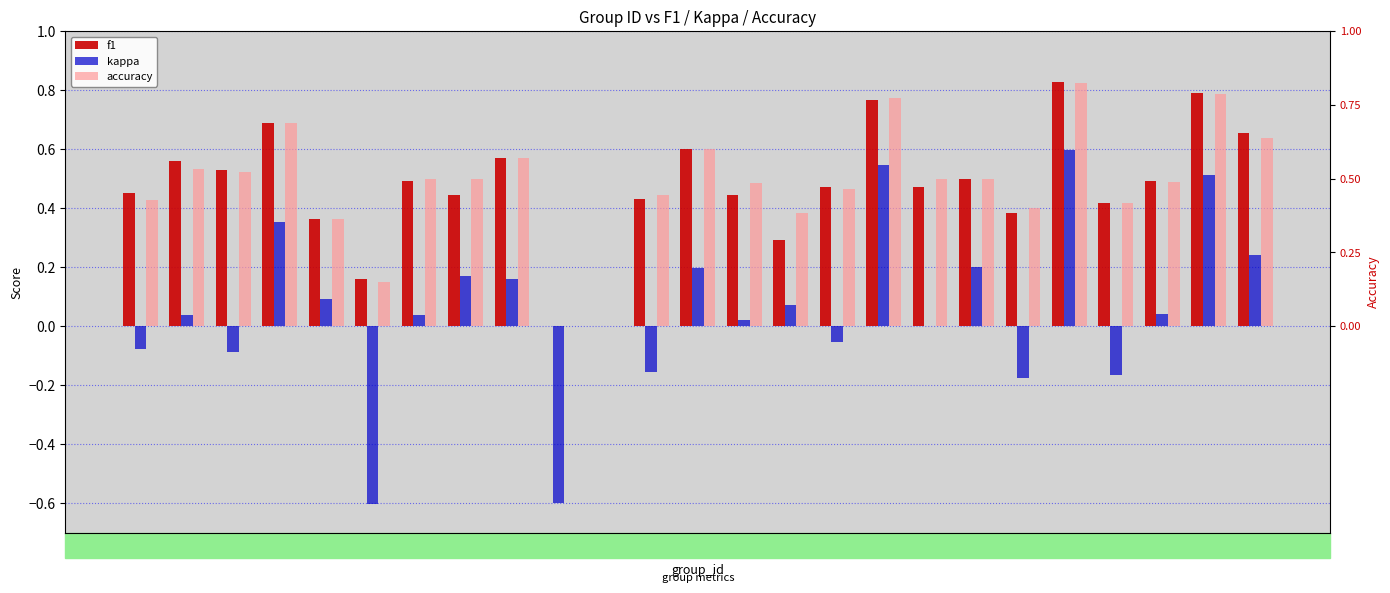

List the labels in order of f1 value, largest first.

22, 25, 17, 4, 26, 13, 9, 2, 3, 19, 7, 24, 18, 16, 1, 14, 8, 12, 23, 21, 5, 15, 6, 10, 11